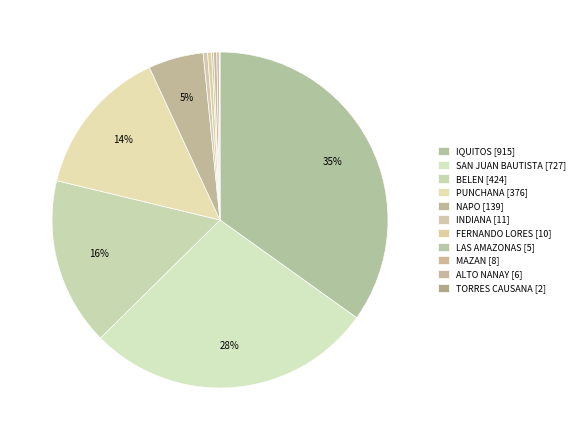

Is there any slice that represents more than half of the pie?

No